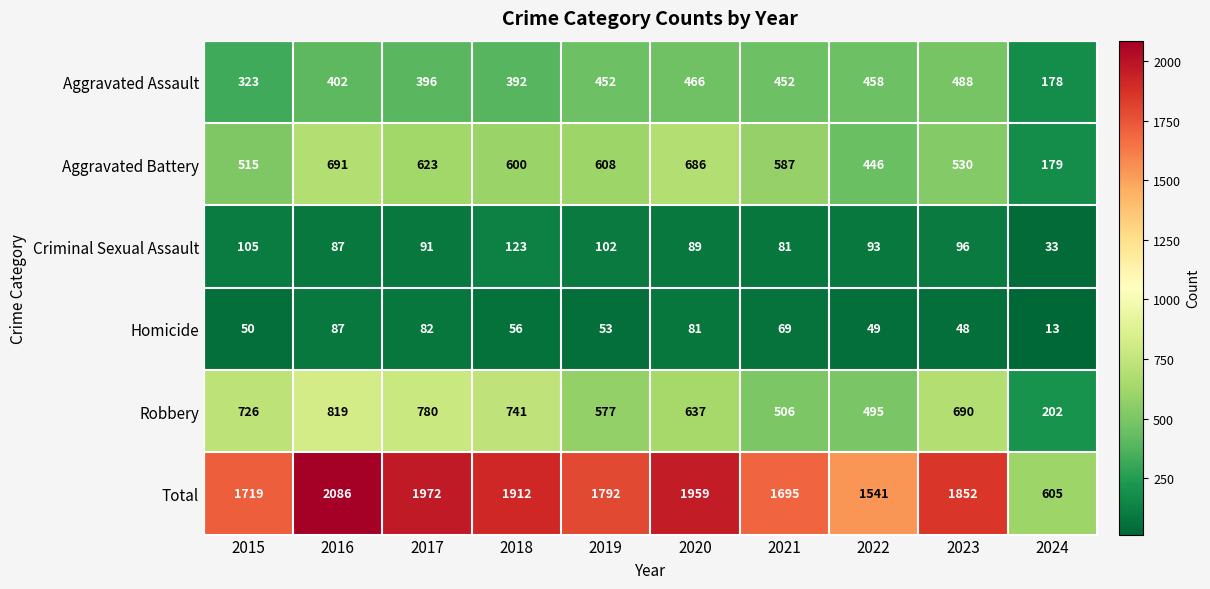

What is the difference between the second highest and second lowest values in the Homicide series?

34